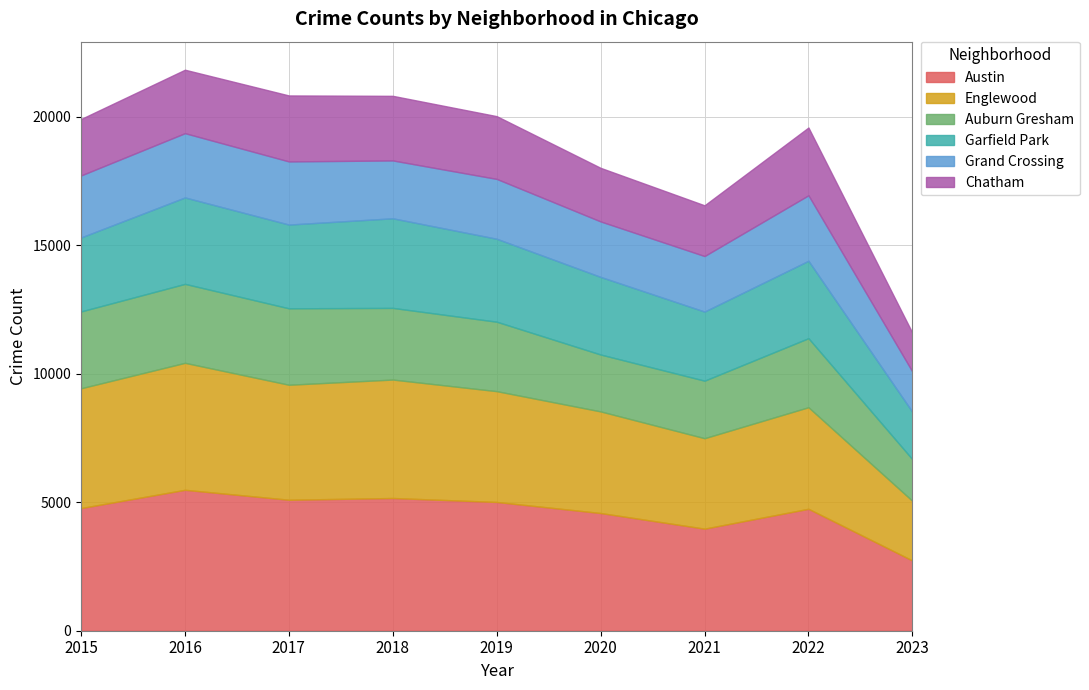

True or false: Chatham and Garfield Park intersect in this chart.

False